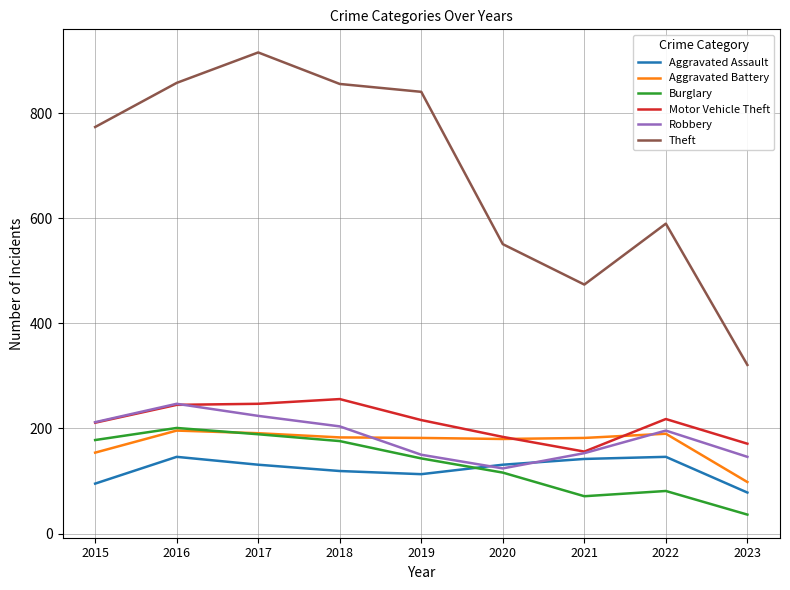

What is the maximum value for Robbery?

247